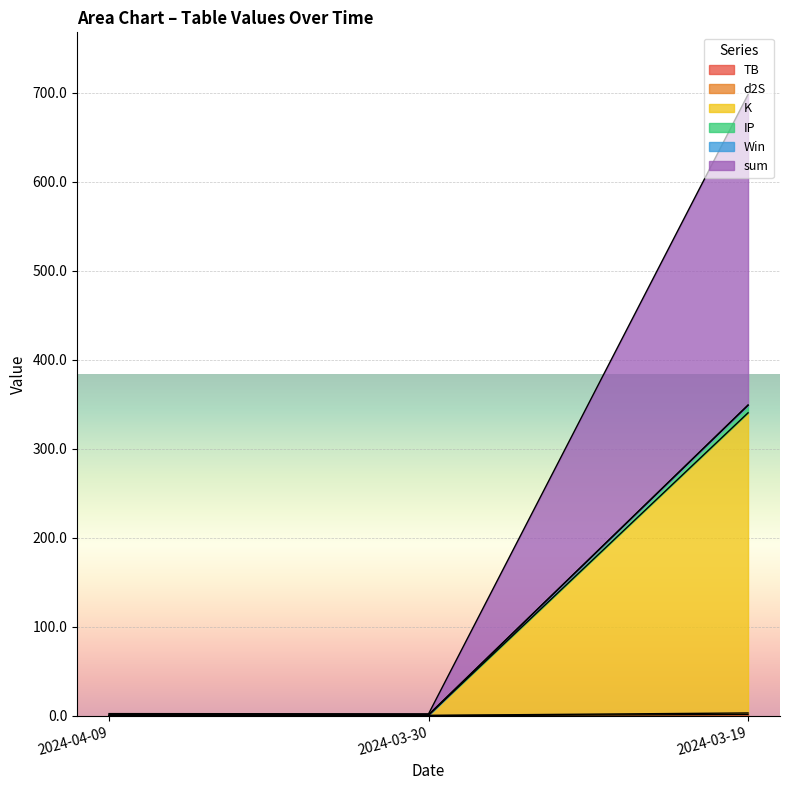

True or false: TB has a value of 0.0 at 2024-04-09.

True